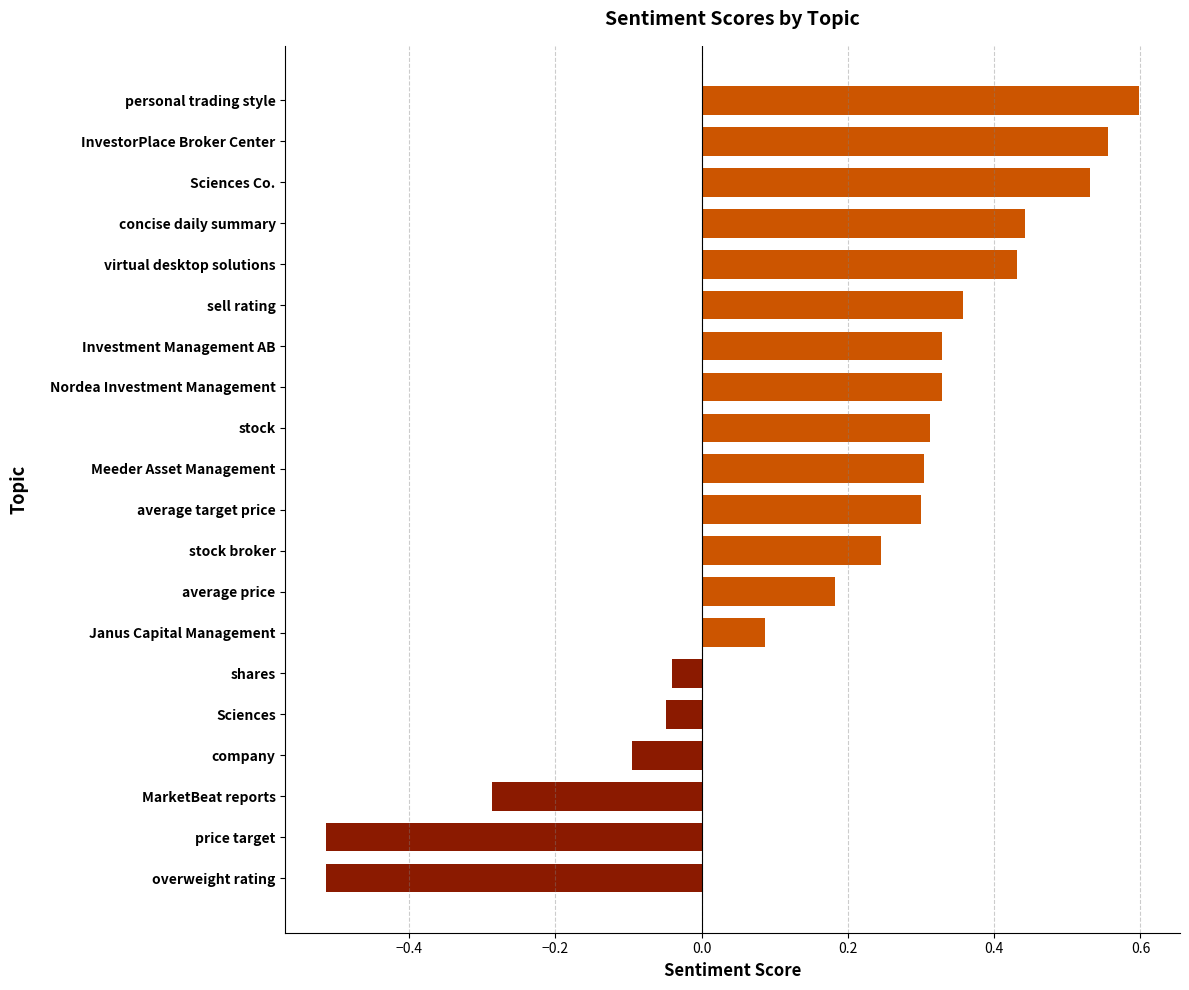

Which label corresponds to the largest value in the chart?

personal trading style